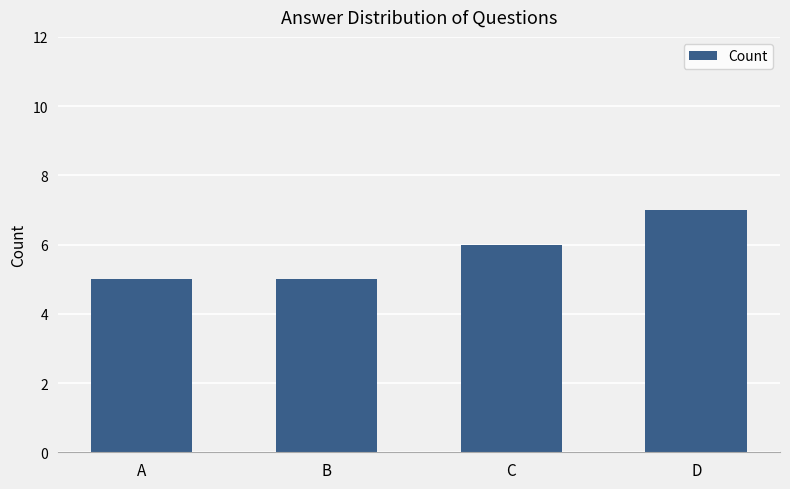

What is the ratio of the value at D to the value at C?

1.2